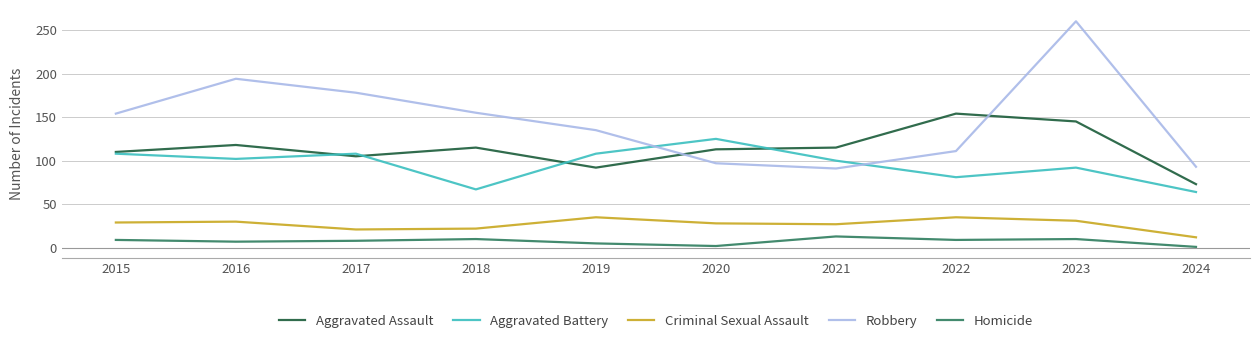

True or false: Homicide and Criminal Sexual Assault intersect in this chart.

False